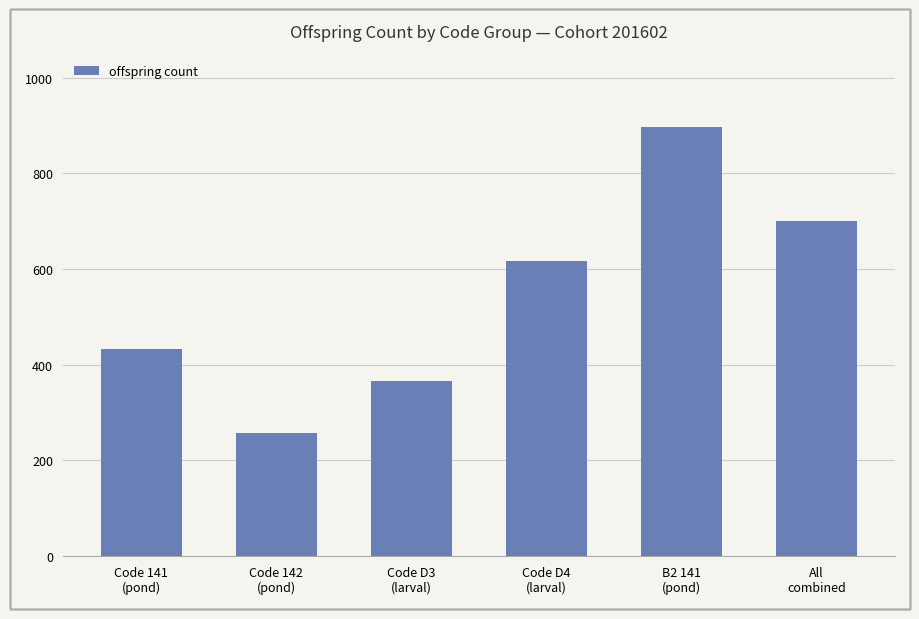

What is the sum of all values?

3268